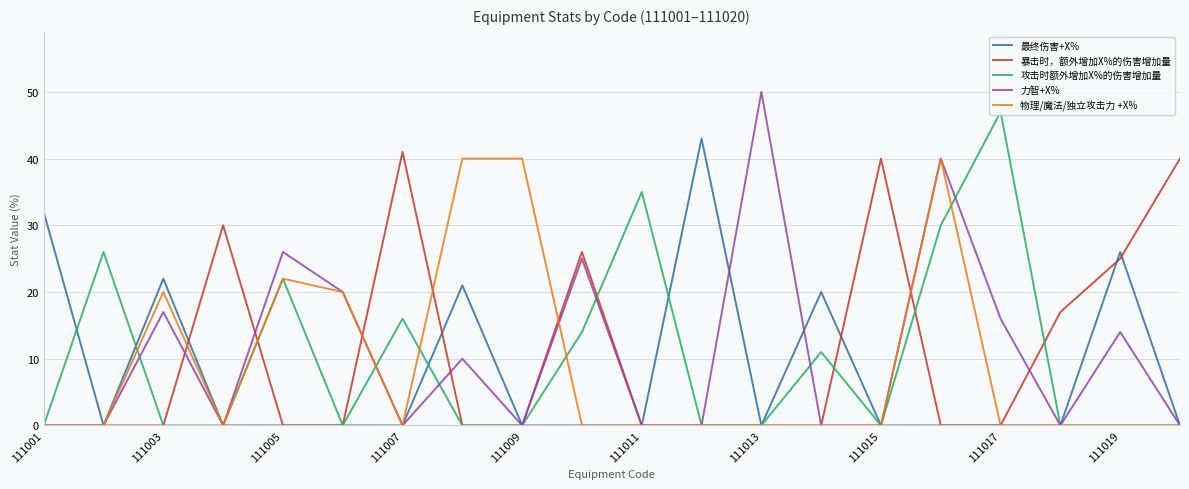

Which series has the largest range (max minus min)?

力智+X%